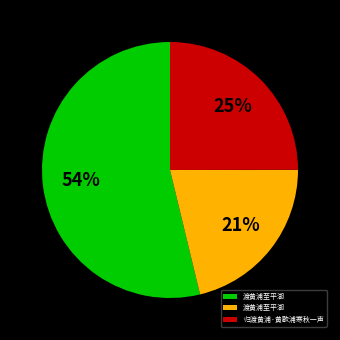

To the nearest percent, what is the average slice percentage?

33%